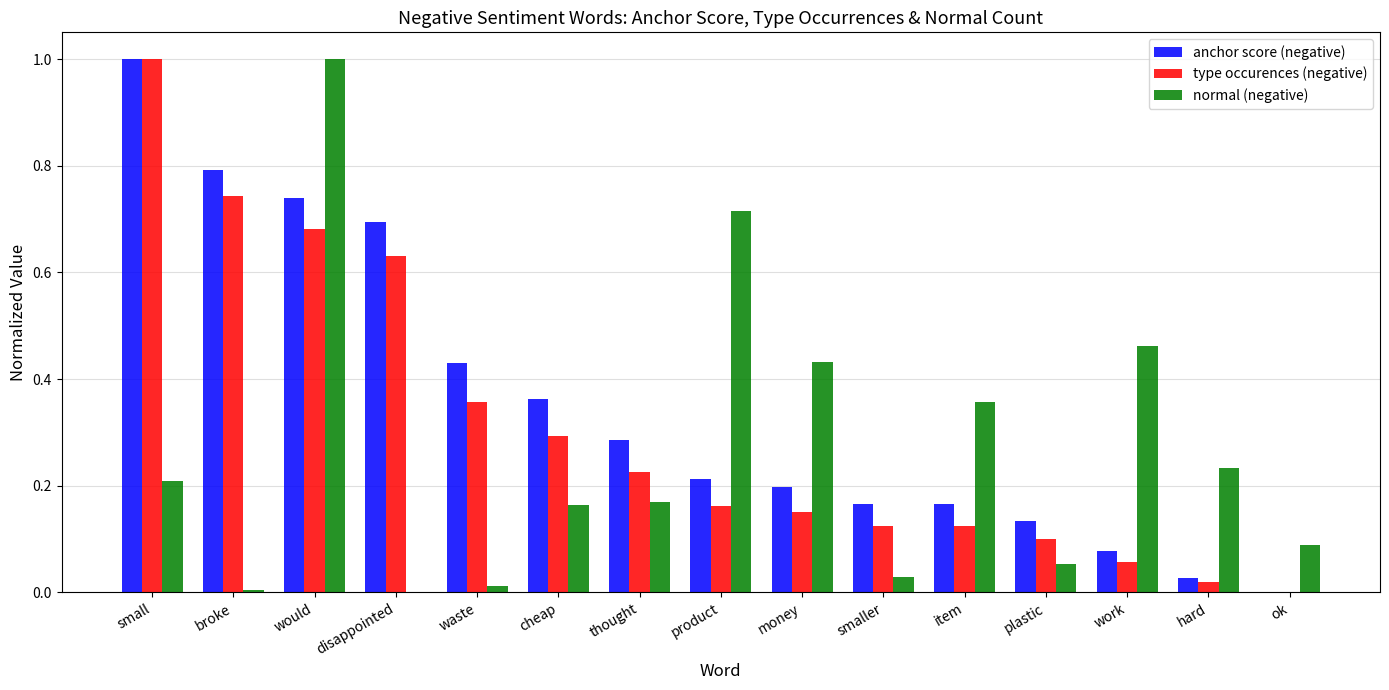

Which series changed the most between small and item?

type occurences (negative)